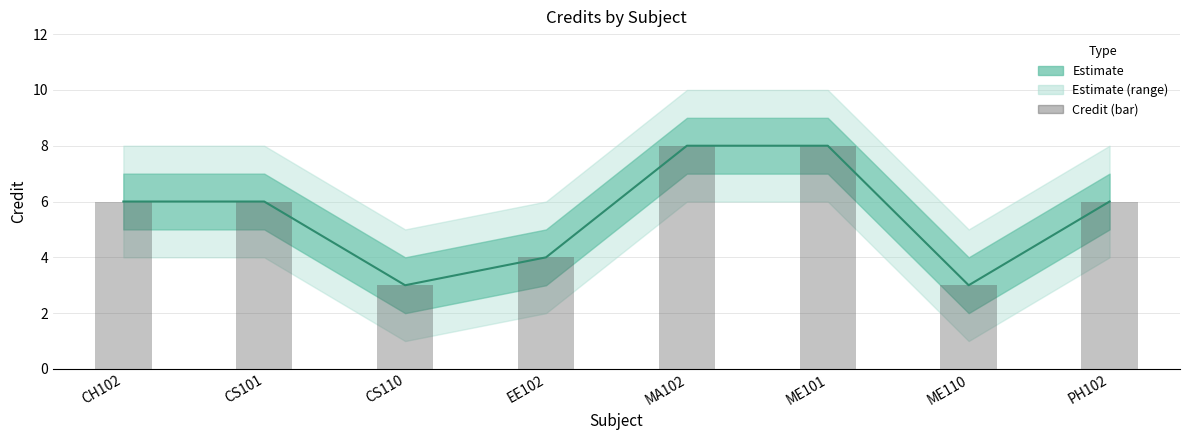

What is the lowest value of the Credit series?

3